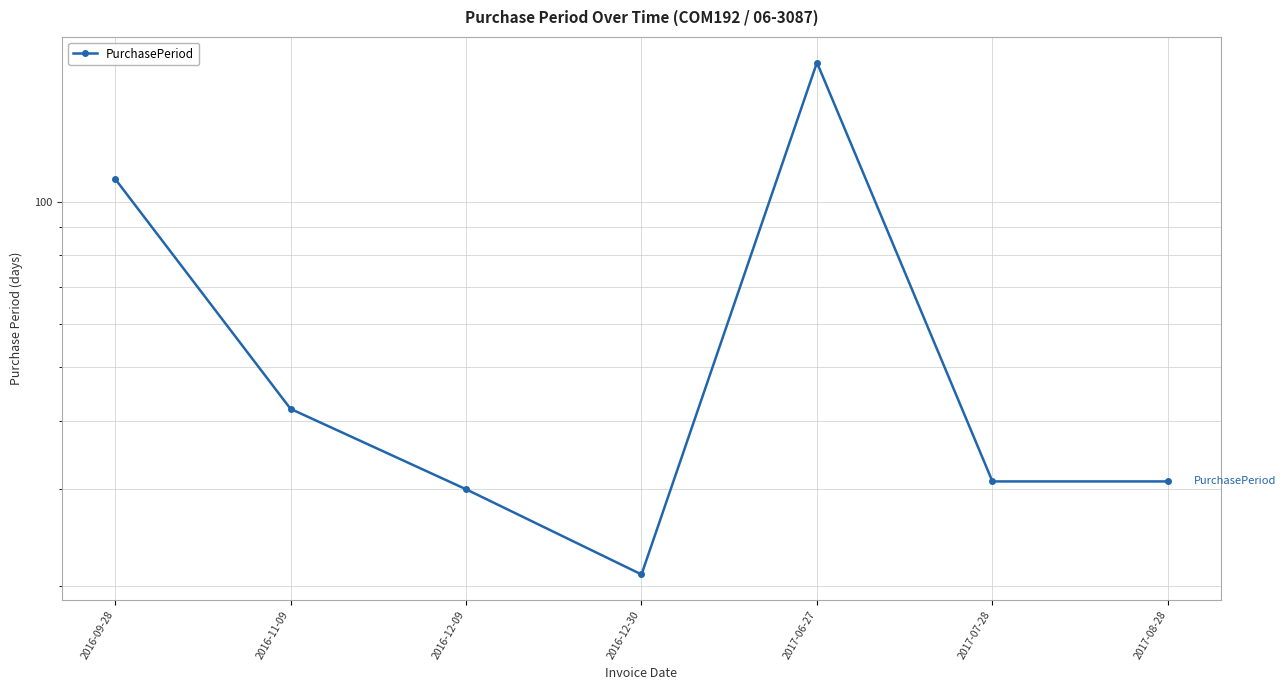

What value does the data have at 2017-06-27?

179